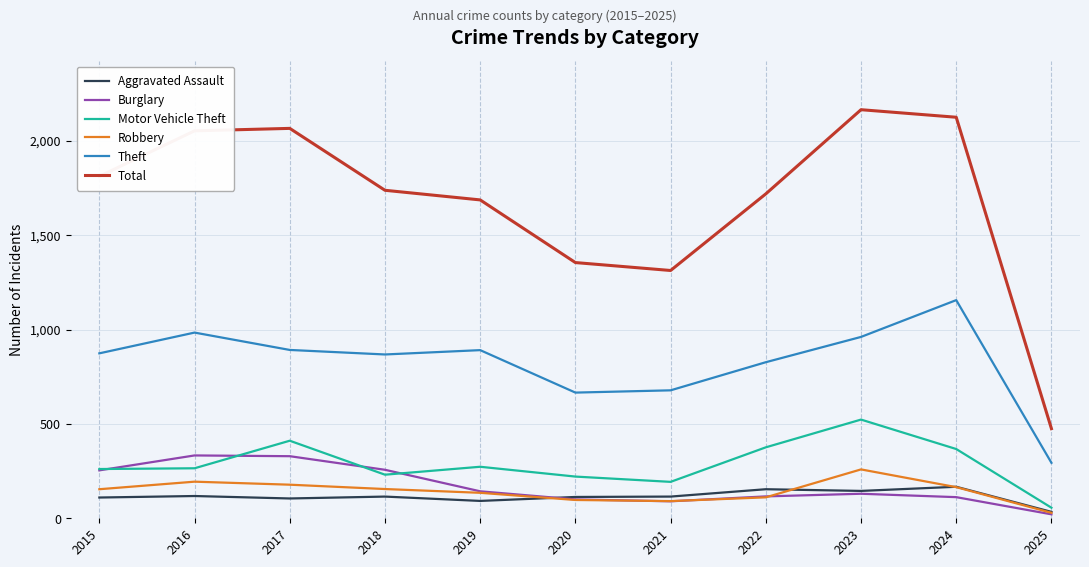

Does the chart display data point markers on the line(s)?

No